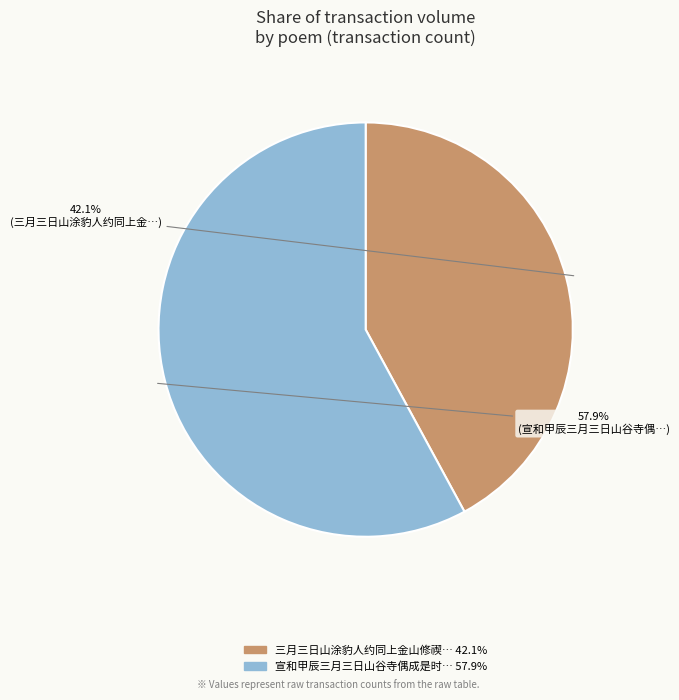

To the nearest percent, what is the average slice percentage?

50%